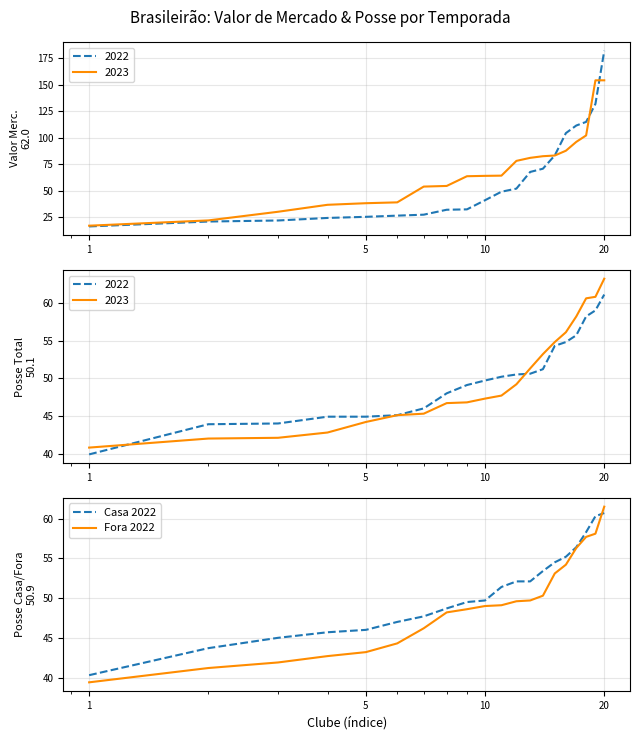

How many lines are shown in the chart?

2